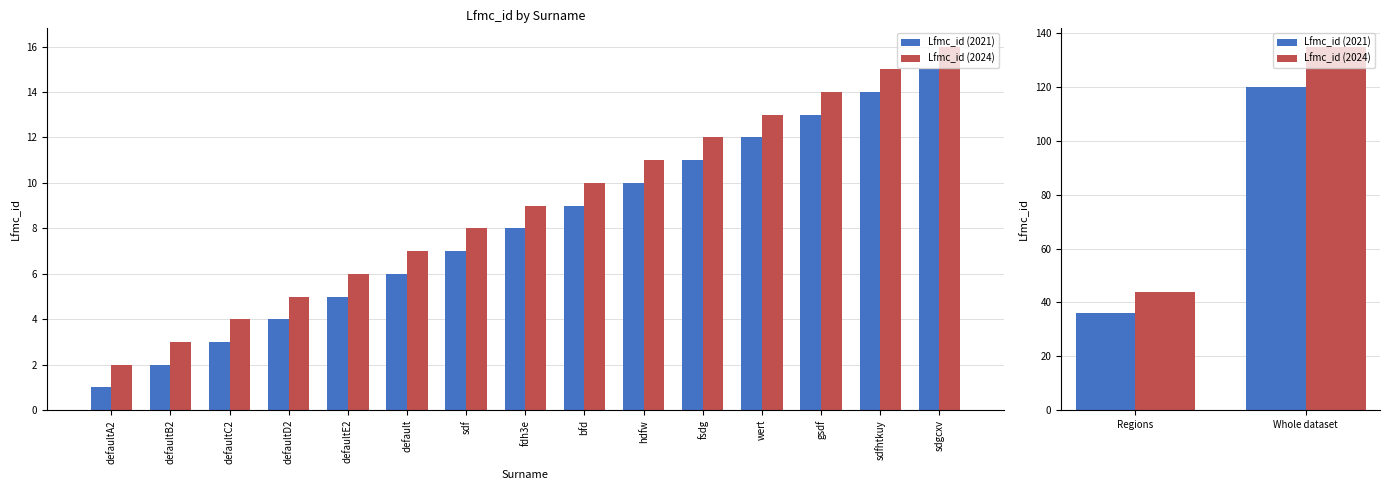

At how many categories does at least one series exceed 119?

1